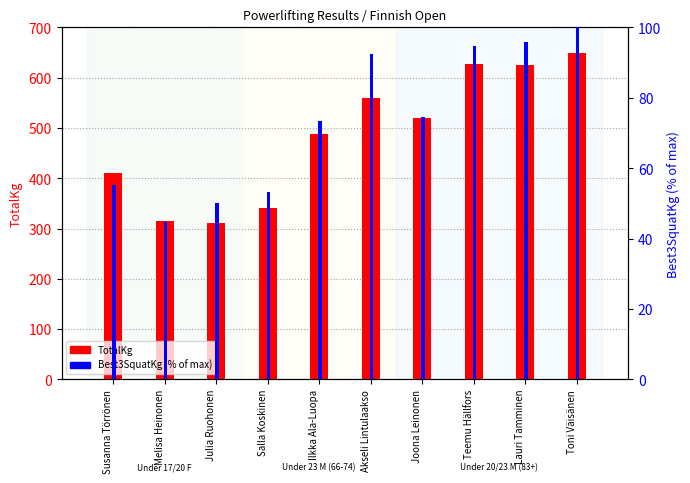

Between Susanna Törrönen and Akseli Lintulaakso, which series saw the biggest shift?

TotalKg